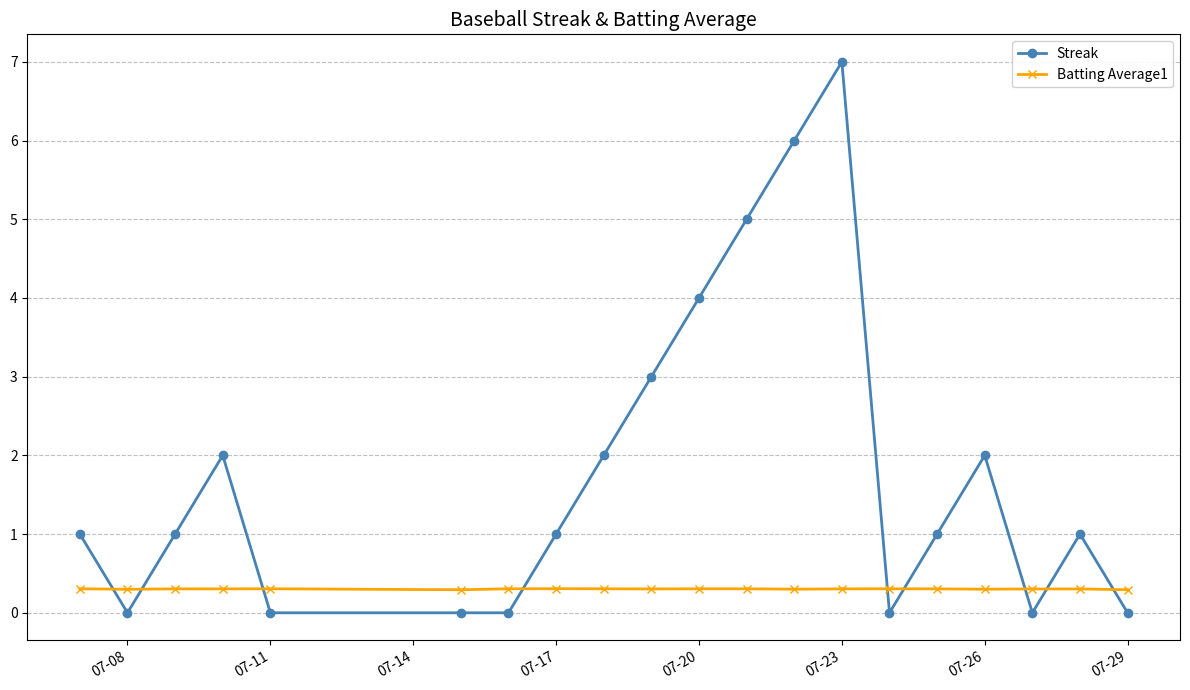

What is the average value of the Batting Average1 series?

0.3